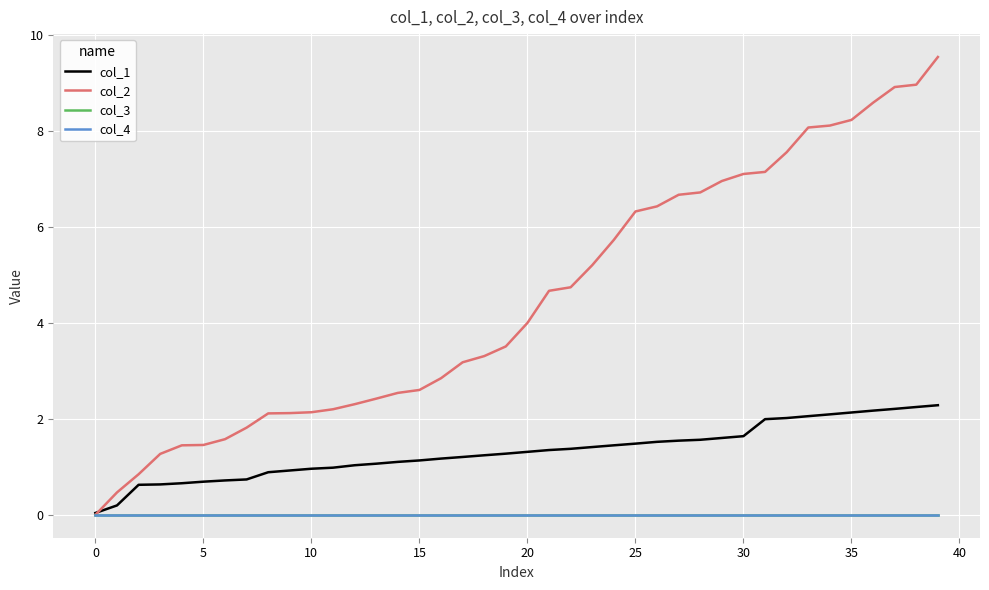

What is the value of the col_1 point at the 32nd from the left?

2.0